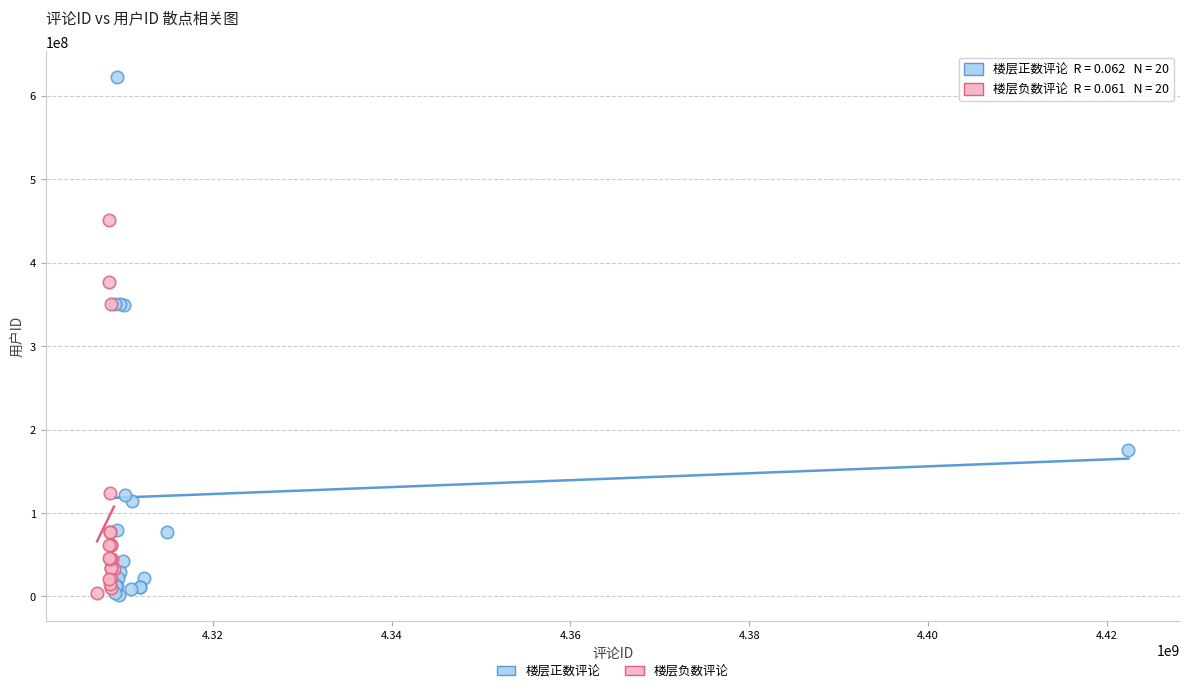

Which series reaches the maximum Y coordinate?

楼层正数评论